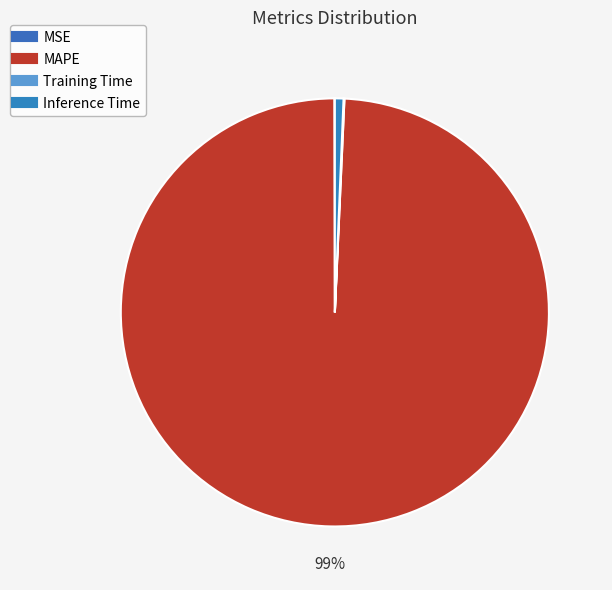

True or false: Training Time accounts for 0% of the total.

True